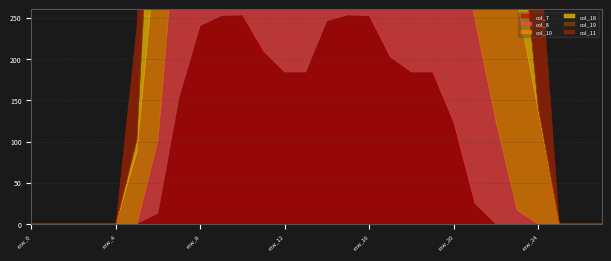

What is the sum of the col_10 values at row_19 and row_11?

359